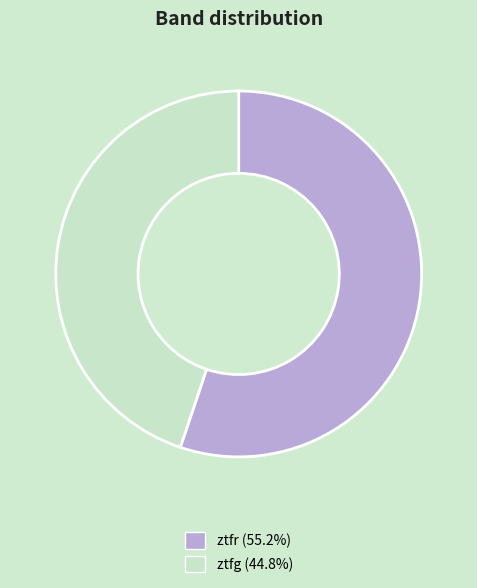

Is the sum of ztfr and ztfg greater than half?

Yes